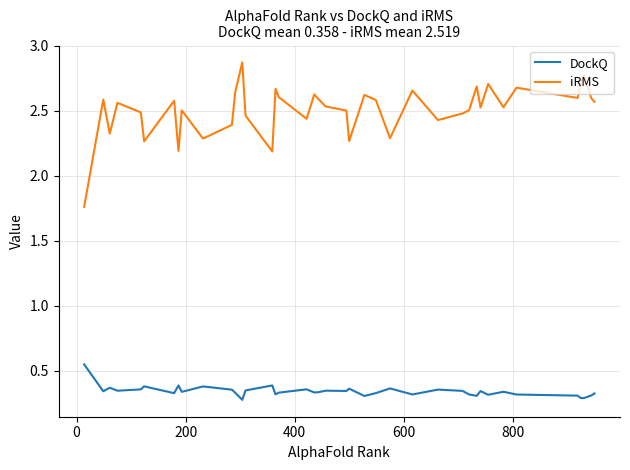

Rank the series by their average value, from lowest to highest.

DockQ, iRMS